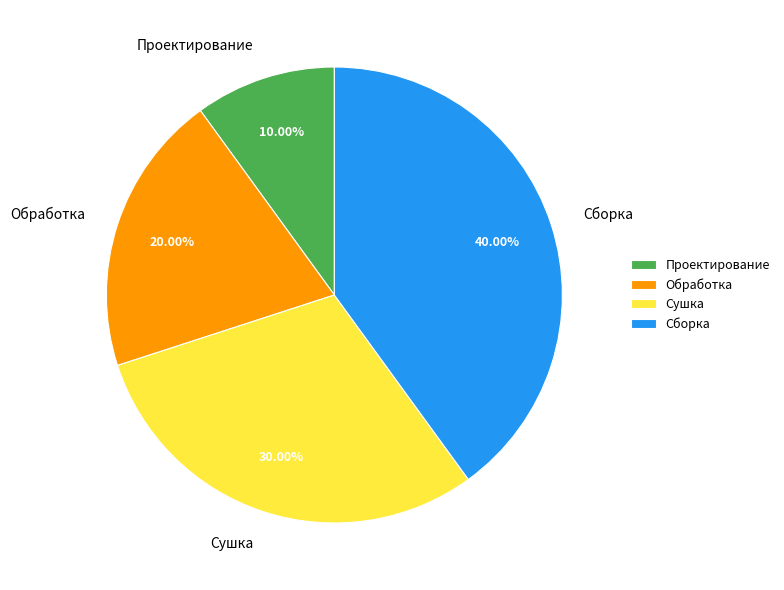

What percentage do Сушка and Проектирование together represent?

40.0%